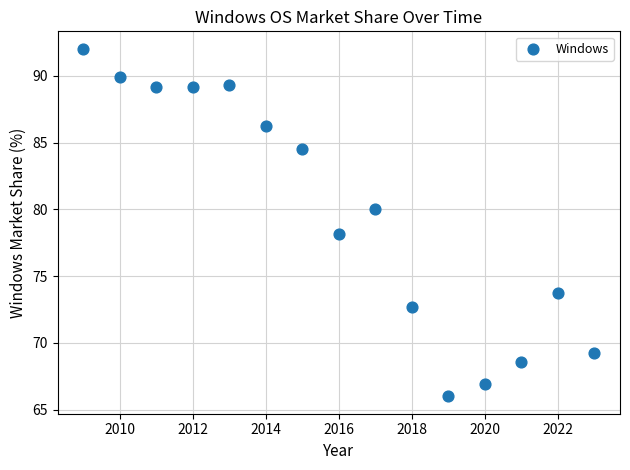

What is the range of X values (max minus min)?

14.0